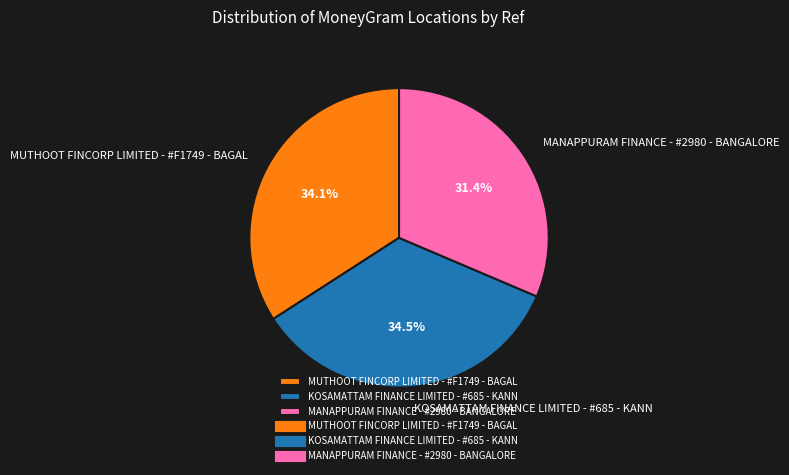

What percentage do MANAPPURAM FINANCE - #2980 - BANGALORE and MUTHOOT FINCORP LIMITED - #F1749 - BAGAL together represent?

65.5%